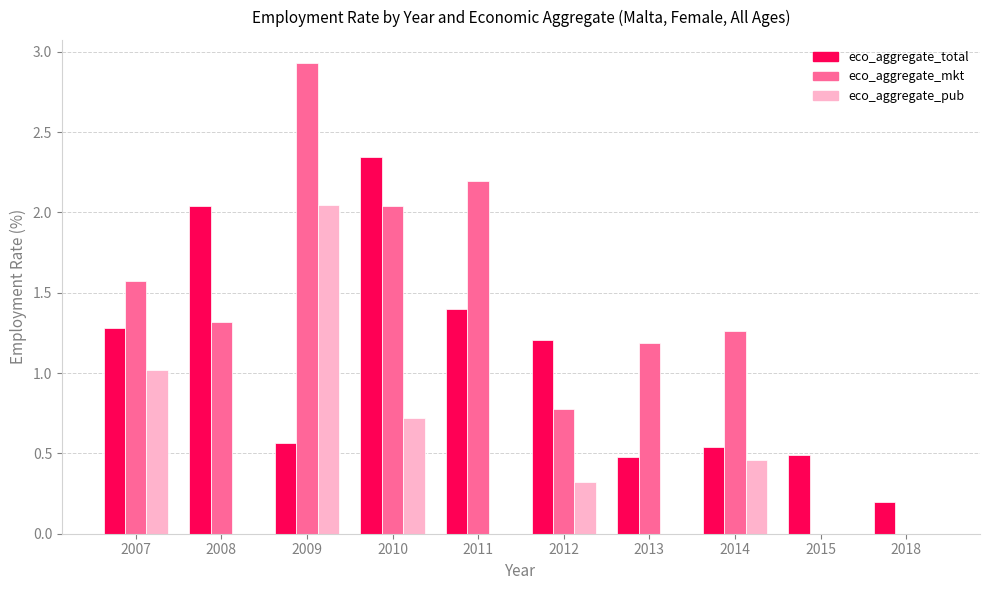

At which label does eco_aggregate_total reach its peak?

2010